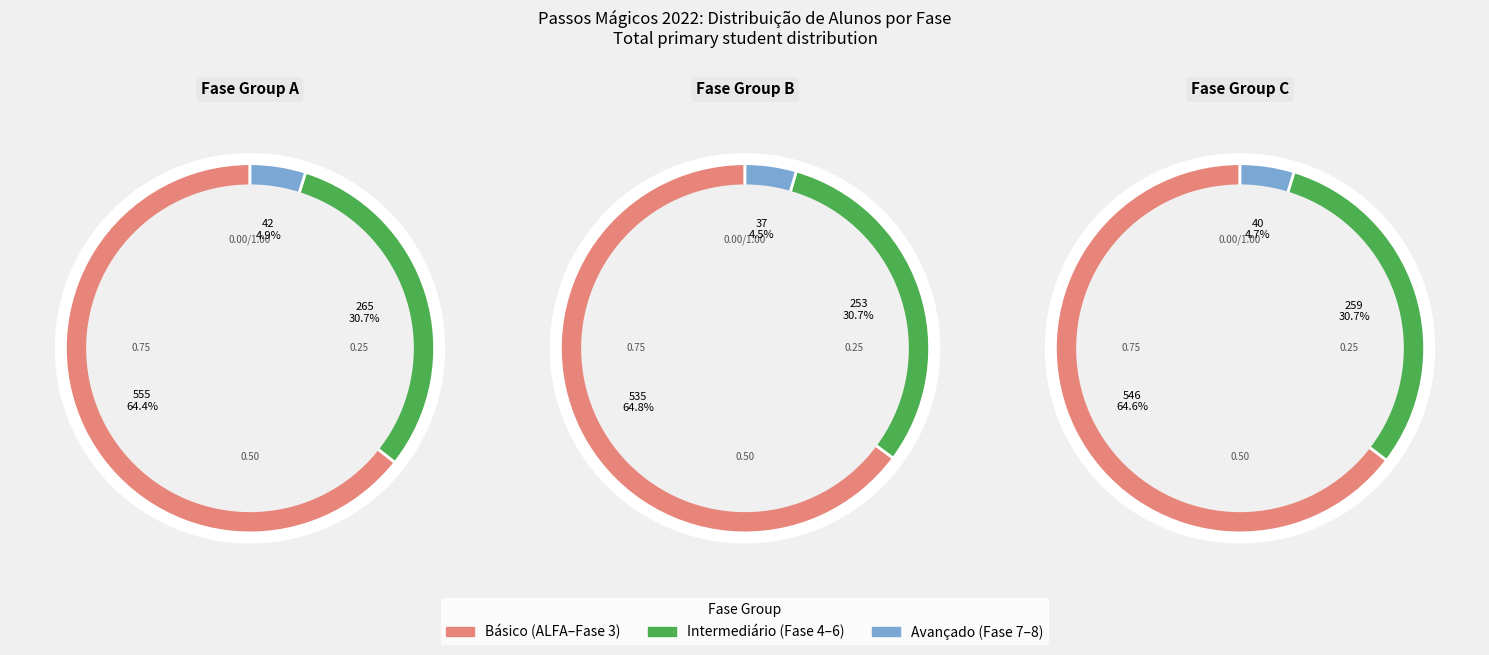

Is Fase 8 (Universitários) the majority of the pie?

No